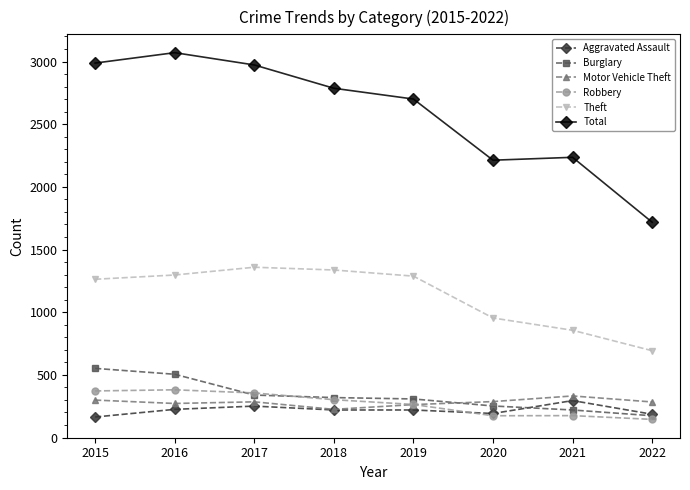

What is the sum of the Aggravated Assault values at 2017 and 2018?

471